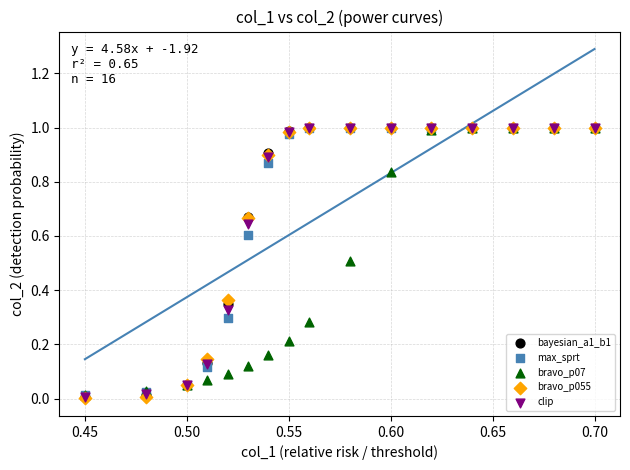

What are all the series names shown in the legend?

bayesian_a1_b1, max_sprt, bravo_p07, bravo_p055, clip